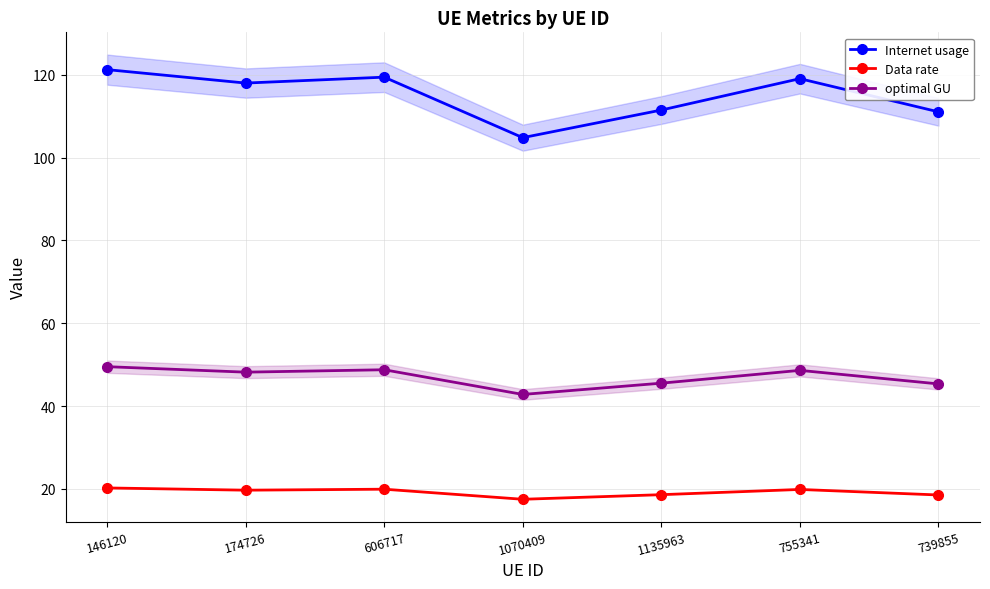

Where is the first local minimum for optimal GU?

174726